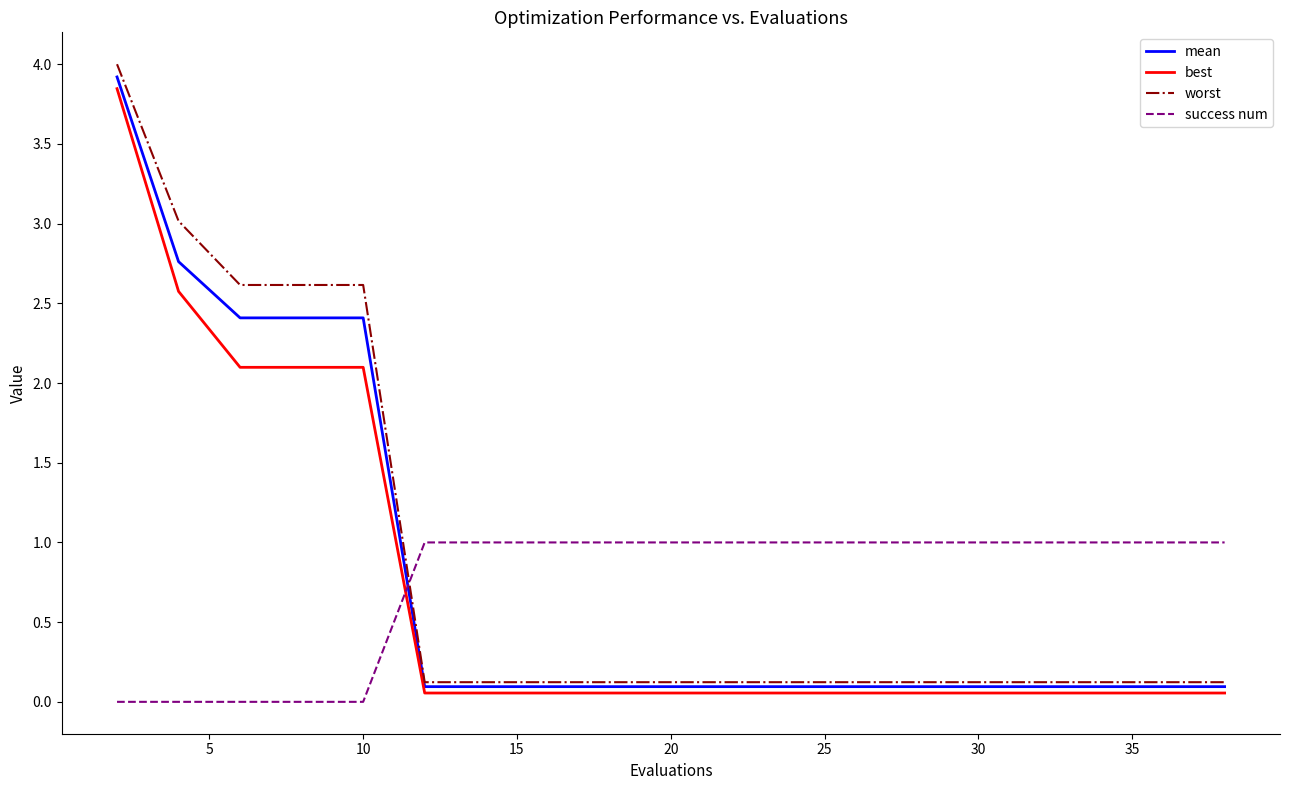

Count the number of categories in the chart.

20